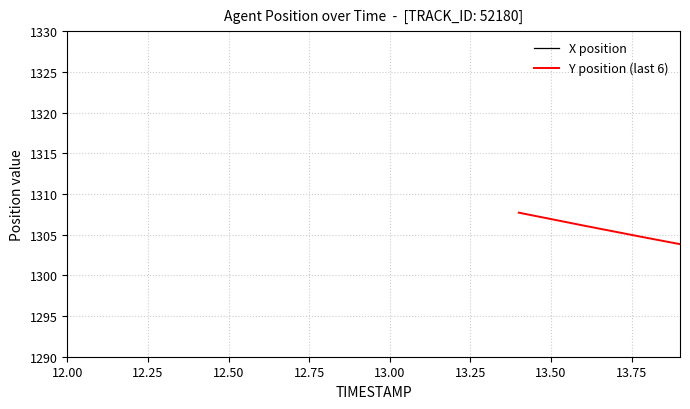

What is the highest value of the Y position (last 6) series?

1307.7